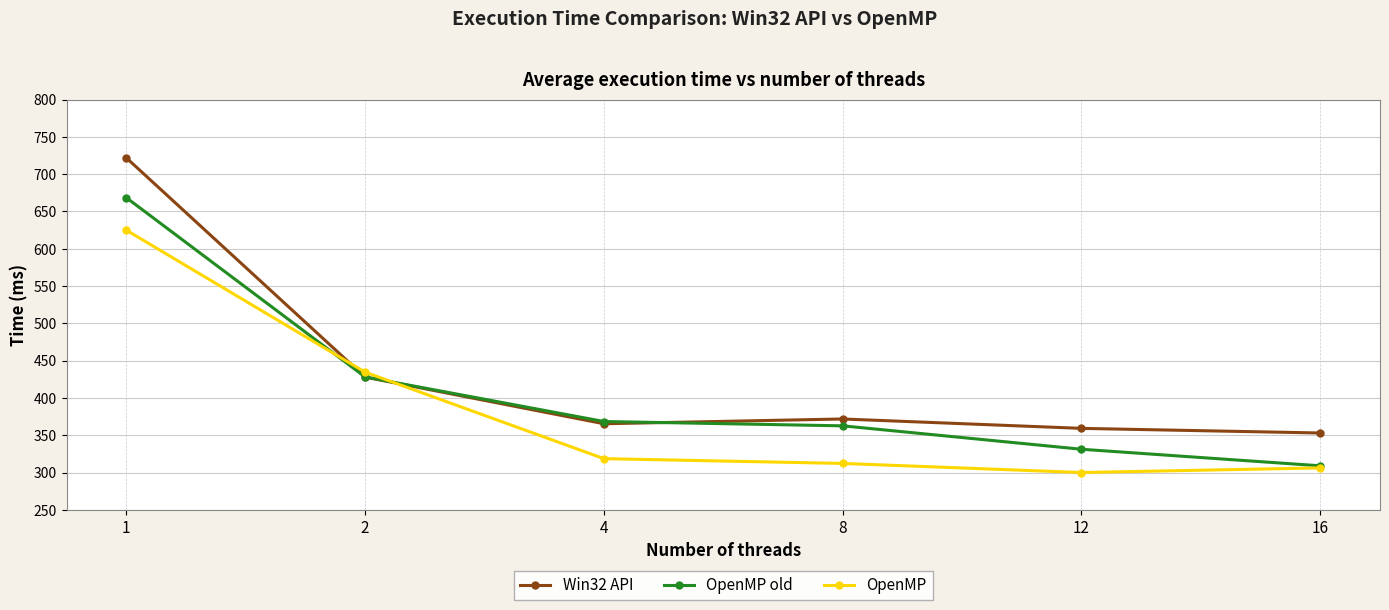

What is the greatest value displayed?

722.0